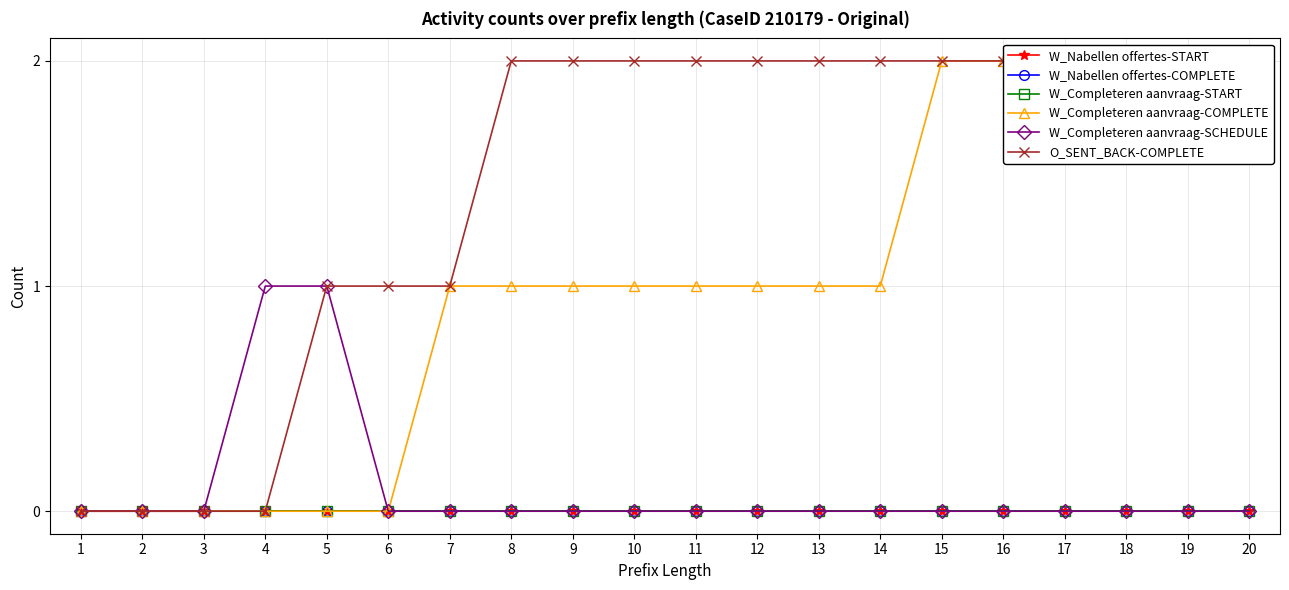

Which series changed the most between 10 and 19?

W_Completeren aanvraag-COMPLETE